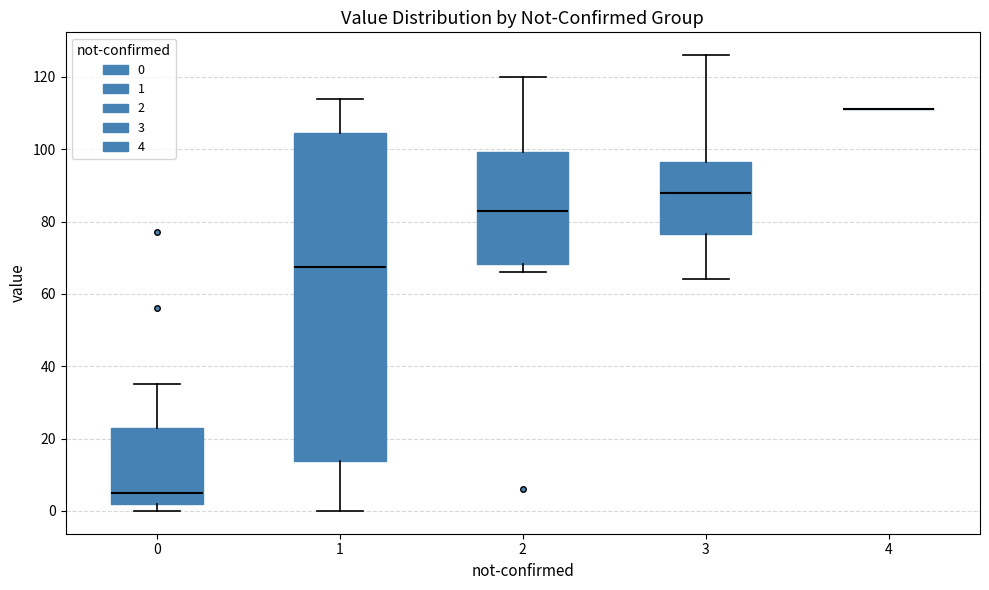

Reading left to right, read every box against the y-axis: the position of its median line, the range the box covers, and the ends of its whiskers. The values are not printed on the chart, so give them approximately, as read against the axis.

0: median 6, box 2 to 24, whiskers 0 to 36
1: median 68, box 14 to 104, whiskers 0 to 114
2: median 84, box 68 to 100, whiskers 66 to 120
3: median 88, box 76 to 96, whiskers 64 to 126
4: box collapsed to a line at 112, whiskers 112 to 112